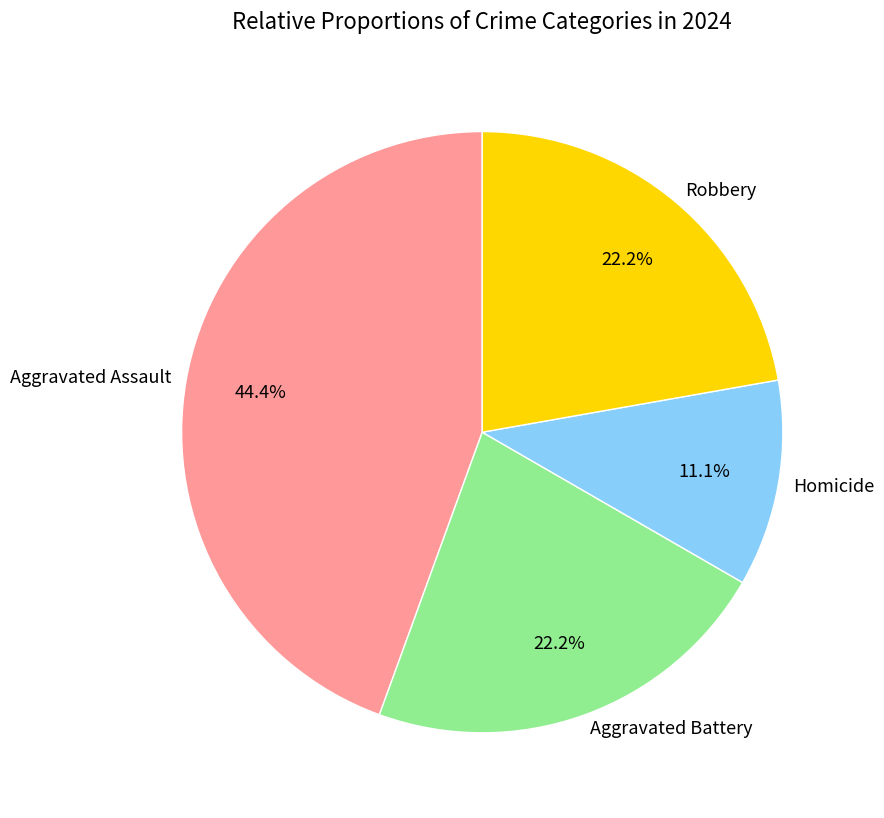

Do Aggravated Assault and Homicide together represent more than half of the pie?

Yes